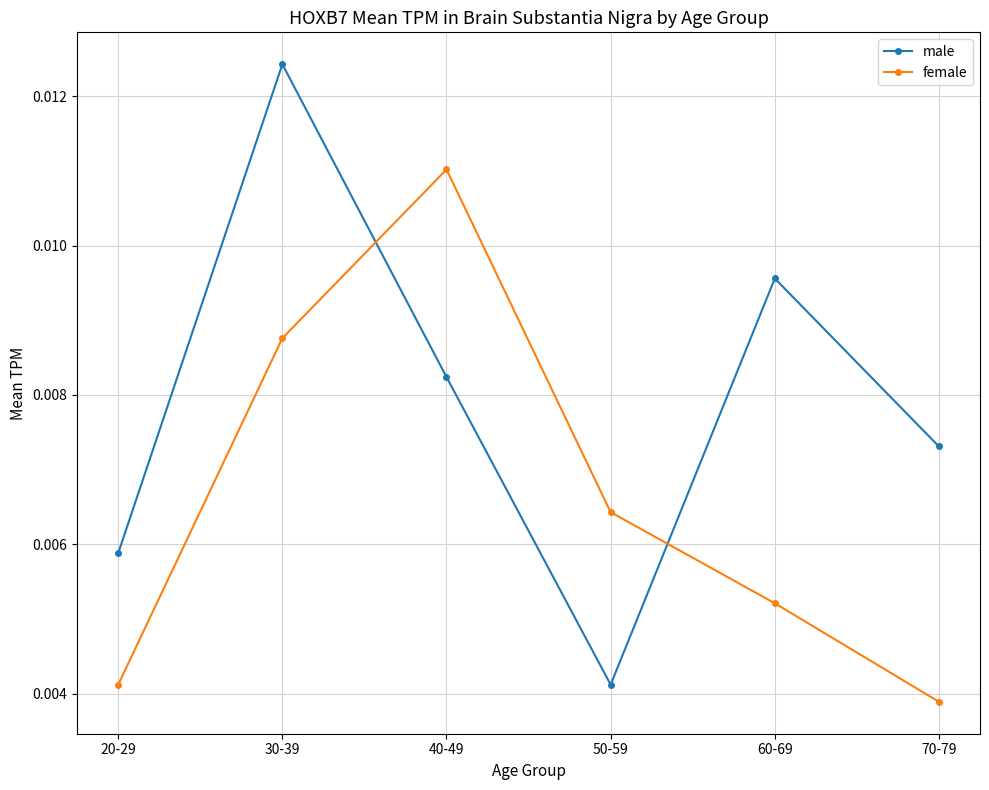

Count the male values in the range 0 to 1.

6